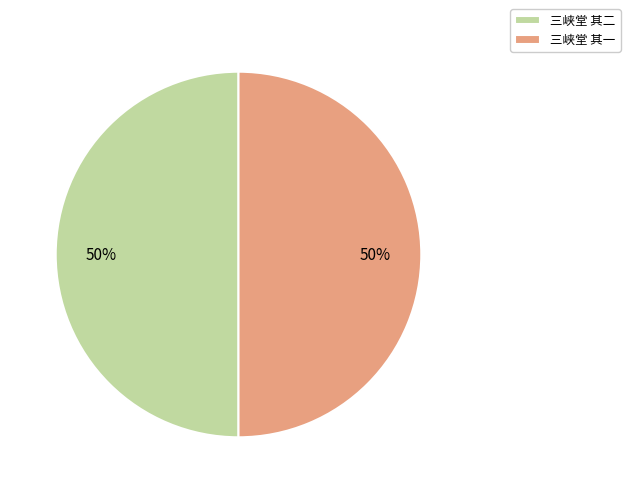

To the nearest percent, what is the combined percentage of 三峡堂 其二 and 三峡堂 其一?

100%